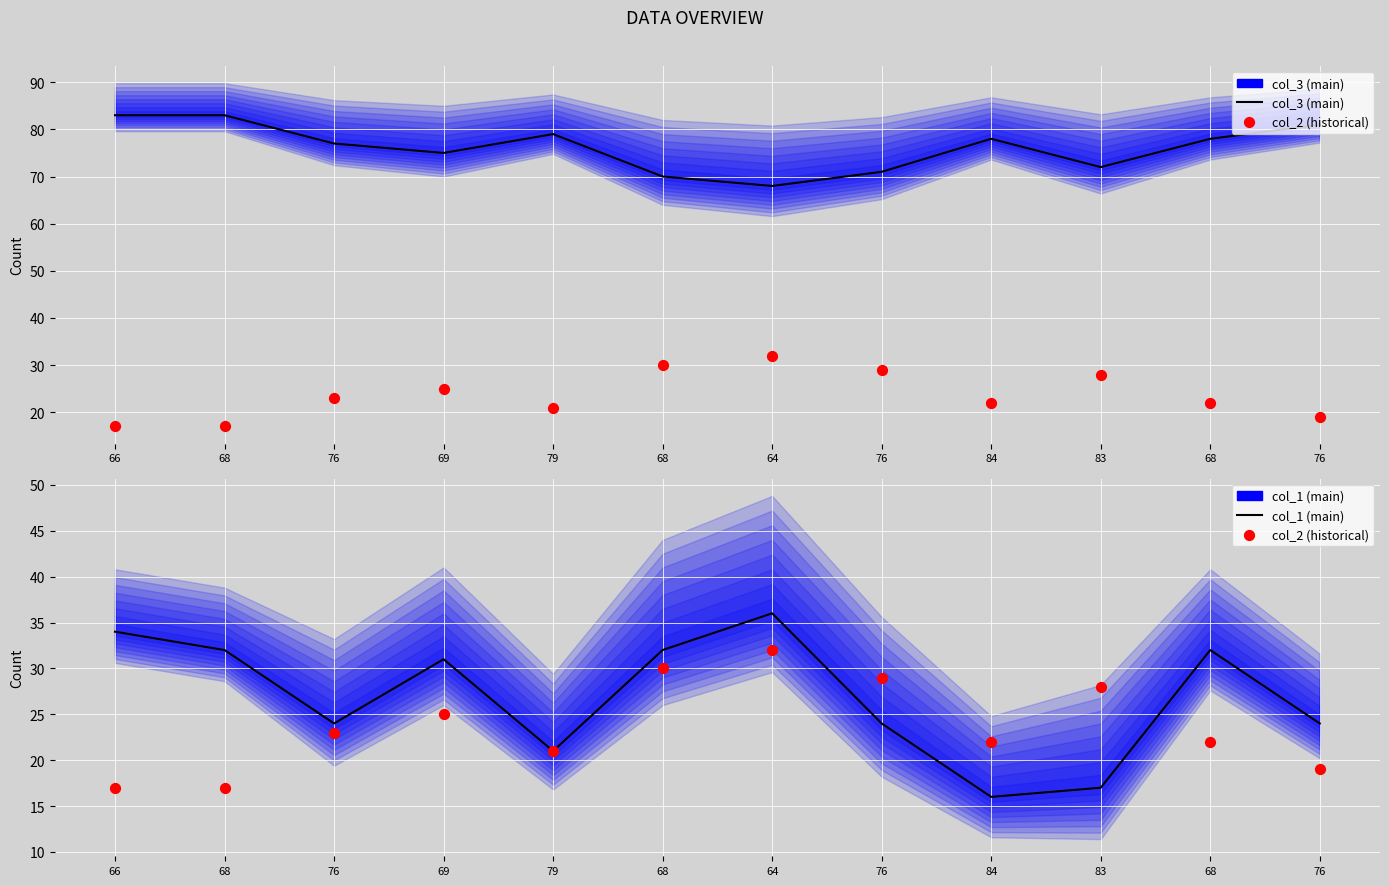

What are all the series names shown in the legend?

col_3 (main), col_2 (historical), col_1 (main)